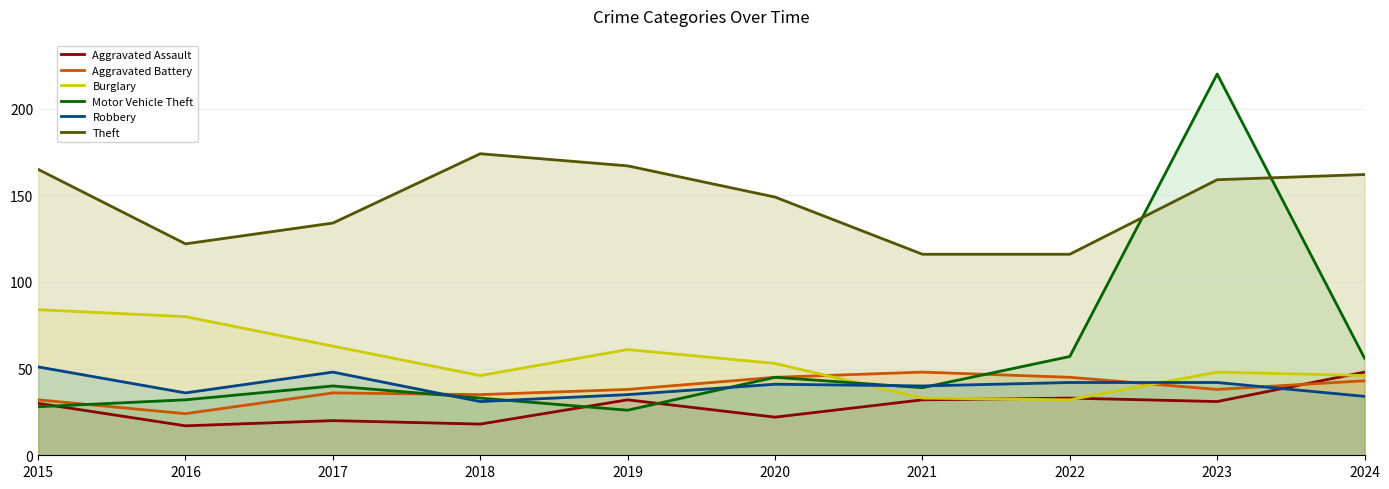

Reading right to left, list all the values displayed in this chart.

Aggravated Assault: 2024=48	2023=31	2022=33	2021=32	2020=22	2019=32	2018=18	2017=20	2016=17	2015=30
Aggravated Battery: 2024=43	2023=38	2022=45	2021=48	2020=45	2019=38	2018=35	2017=36	2016=24	2015=32
Burglary: 2024=46	2023=48	2022=32	2021=33	2020=53	2019=61	2018=46	2017=63	2016=80	2015=84
Motor Vehicle Theft: 2024=56	2023=220	2022=57	2021=39	2020=45	2019=26	2018=33	2017=40	2016=32	2015=28
Robbery: 2024=34	2023=42	2022=42	2021=40	2020=41	2019=35	2018=31	2017=48	2016=36	2015=51
Theft: 2024=162	2023=159	2022=116	2021=116	2020=149	2019=167	2018=174	2017=134	2016=122	2015=165